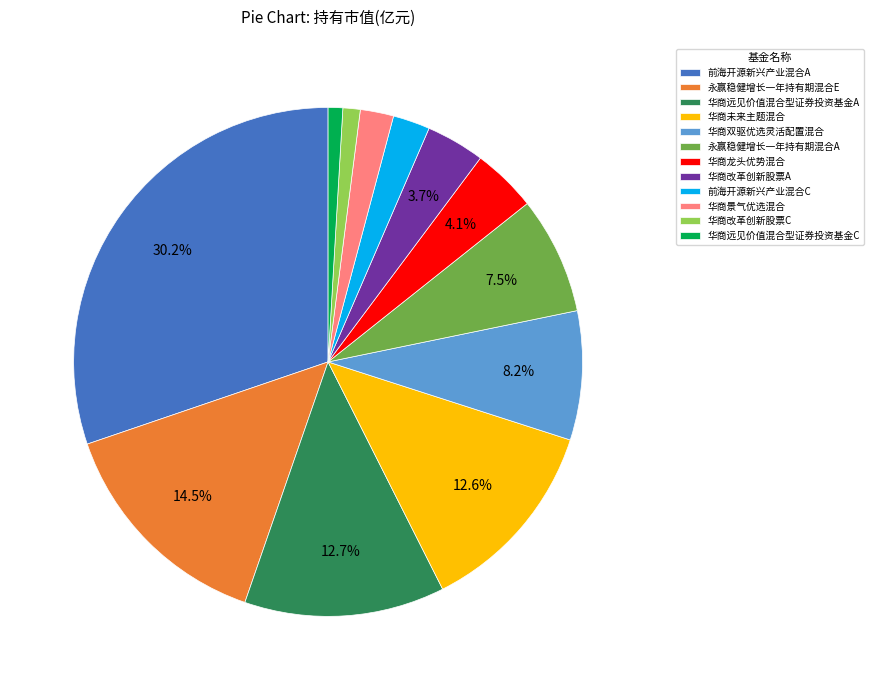

Between 前海开源新兴产业混合A and 华商远见价值混合型证券投资基金C, which is larger?

前海开源新兴产业混合A